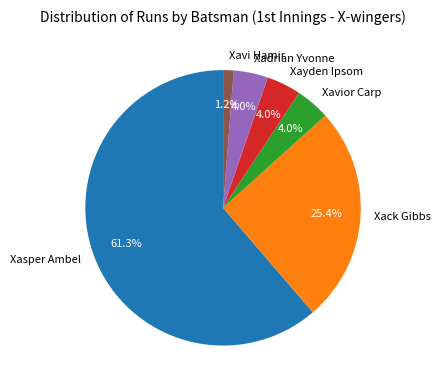

To the nearest percent, what portion does Xayden Ipsom represent?

4%